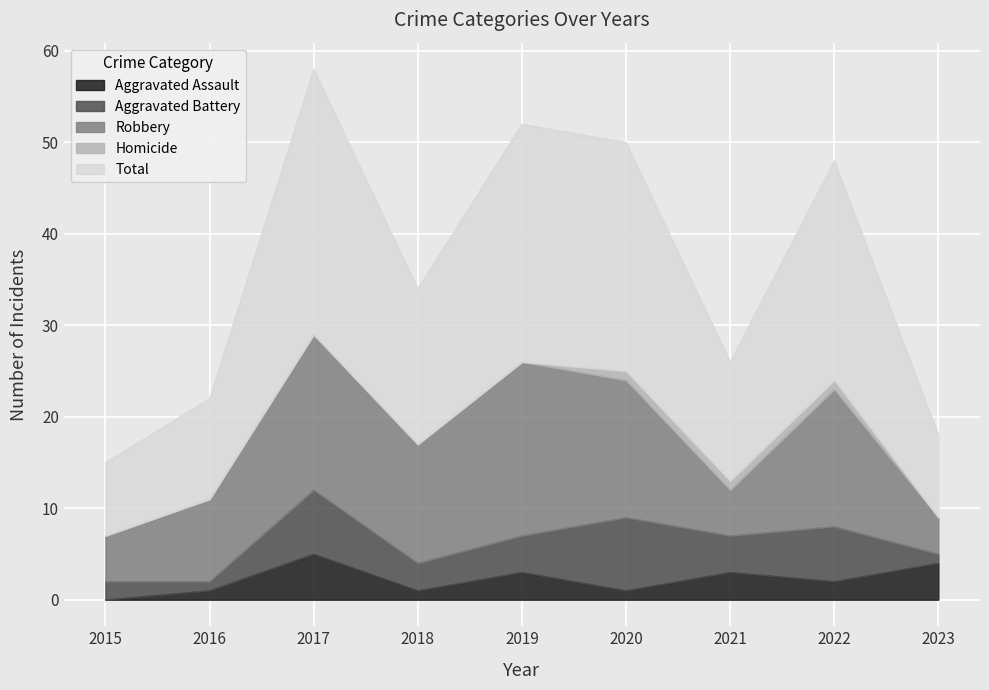

Does the chart display data point markers on the line(s)?

No